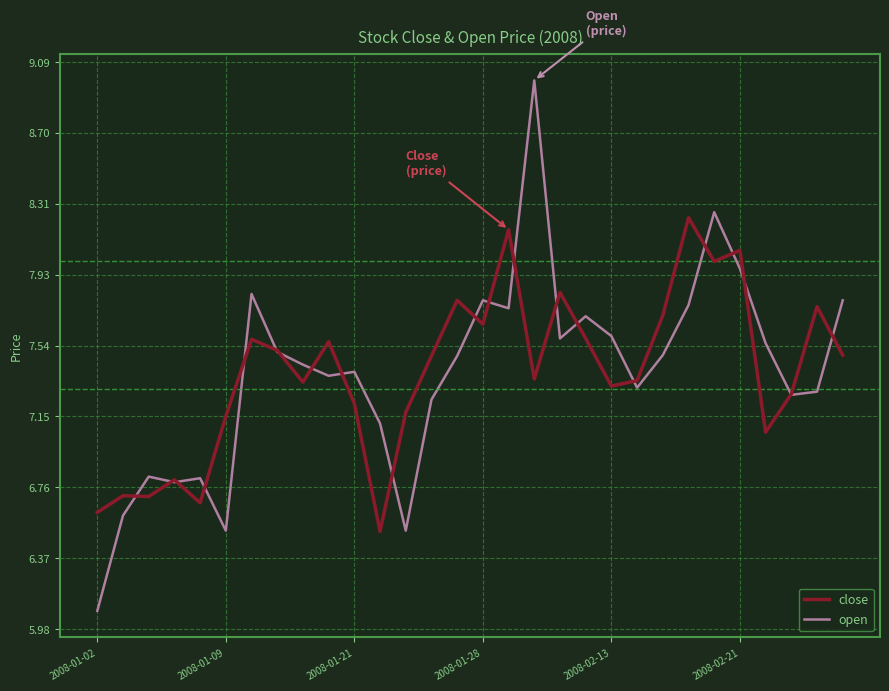

Which series has the largest range (max minus min)?

open